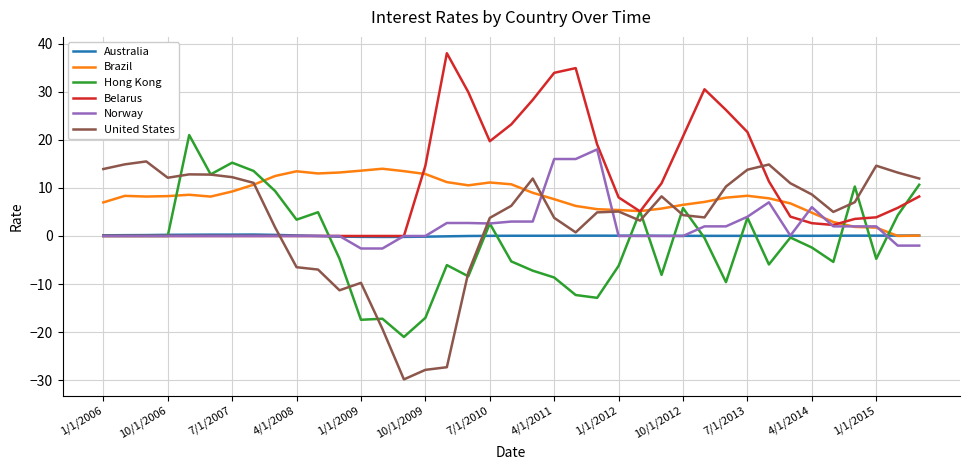

True or false: Belarus has more than 1 interior local peaks.

True